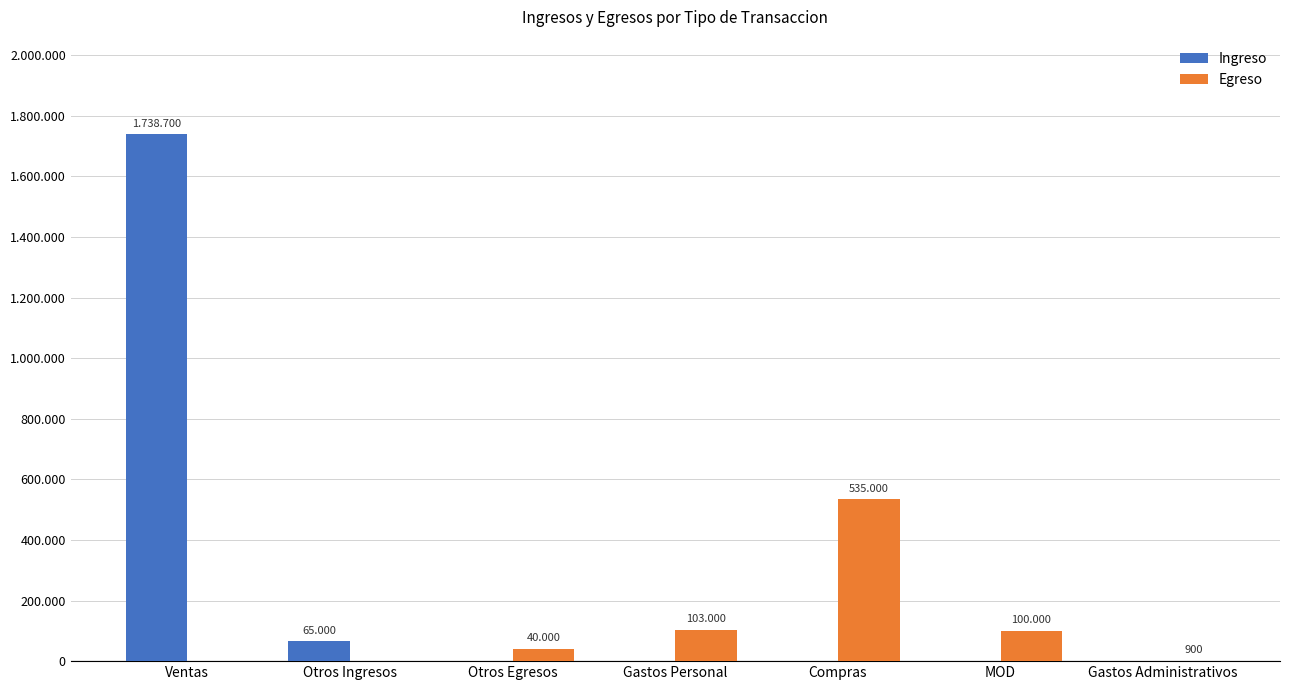

What are all the series names shown in the legend?

Ingreso, Egreso